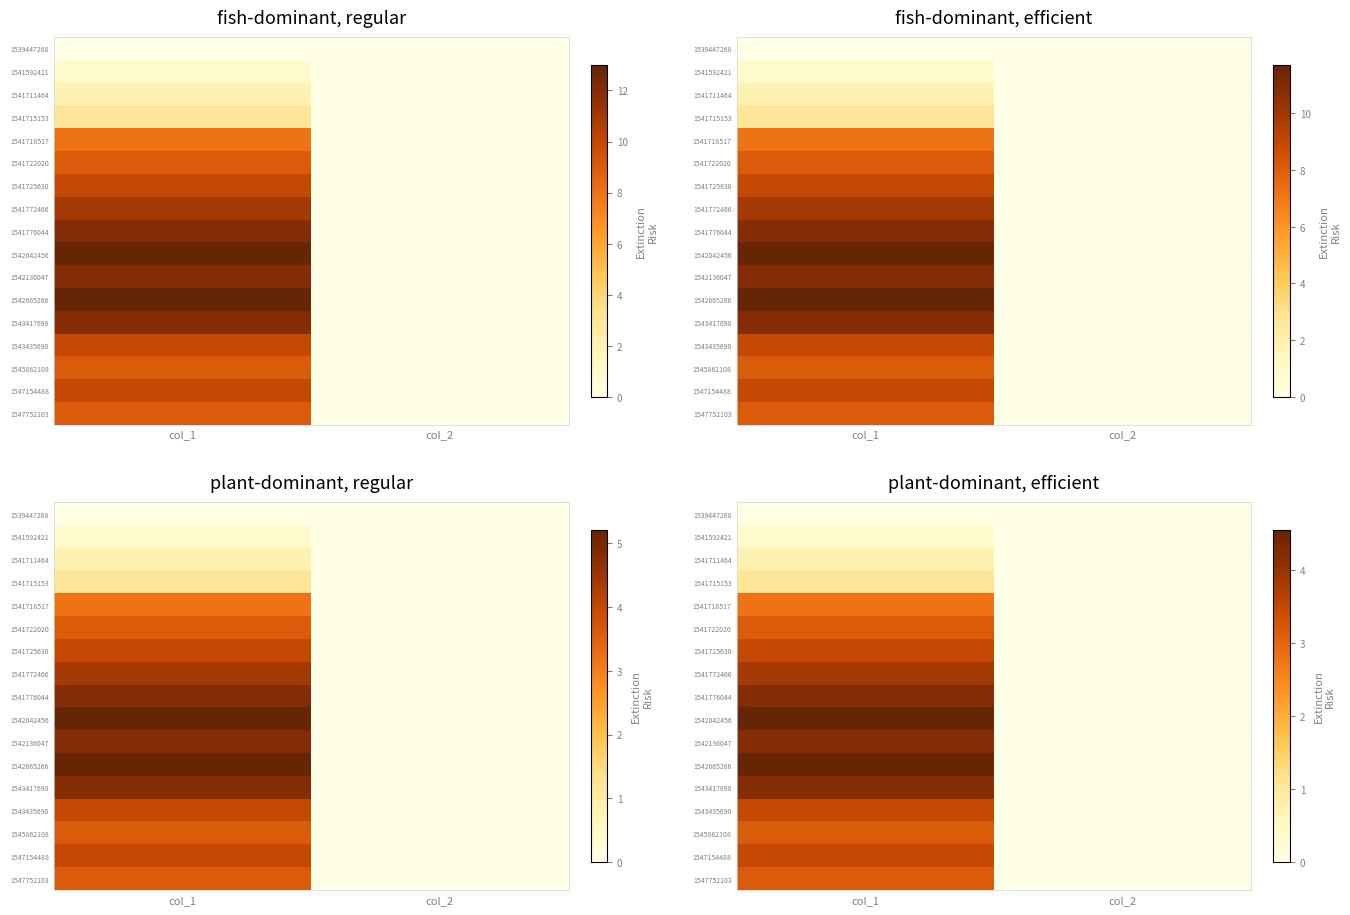

Which category has the highest value in the 1542136047 series?

col_1